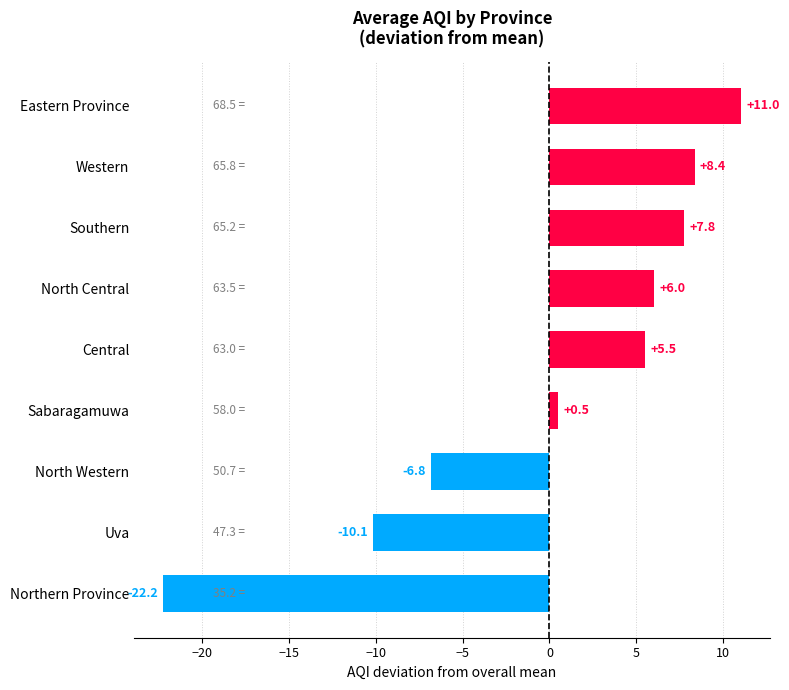

Which label corresponds to the largest value in the chart?

Eastern Province